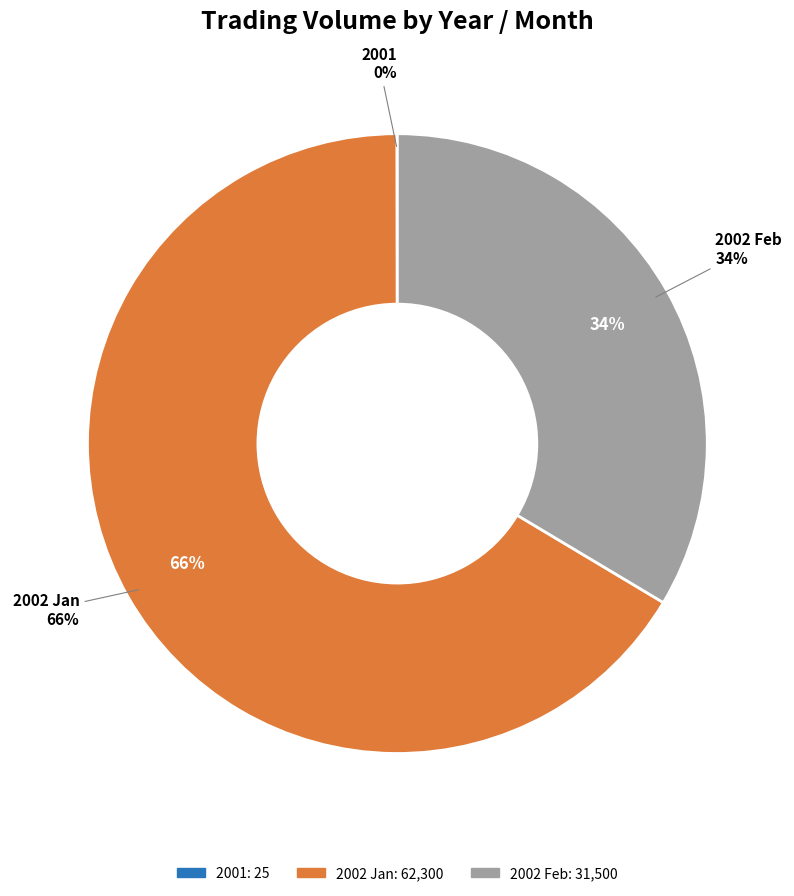

What percentage do 2002-02-13 and 2002-01-28 together represent?

2.3%